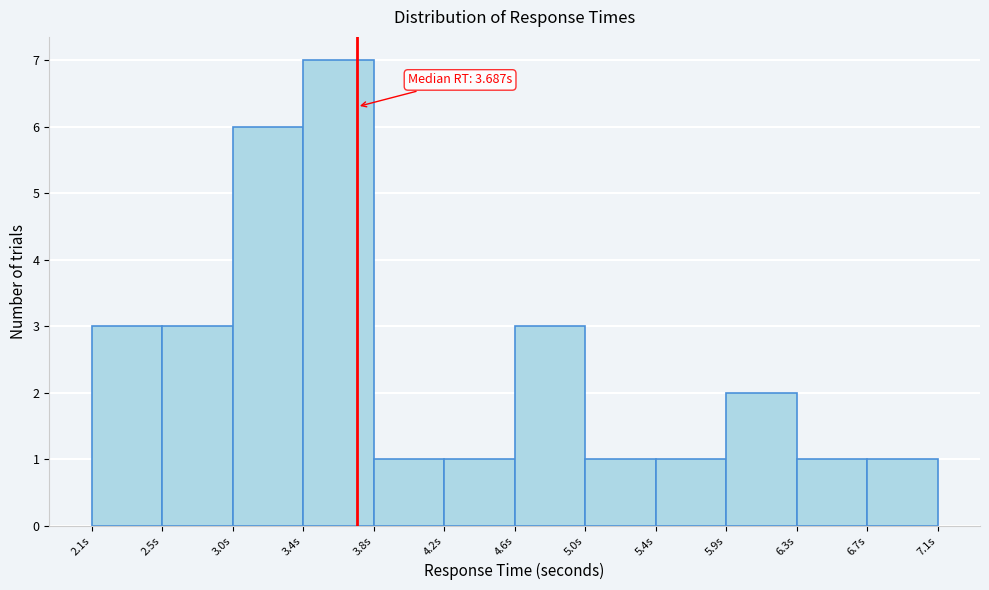

Over which range of the x-axis is the bar tallest?

3.35 to 3.80